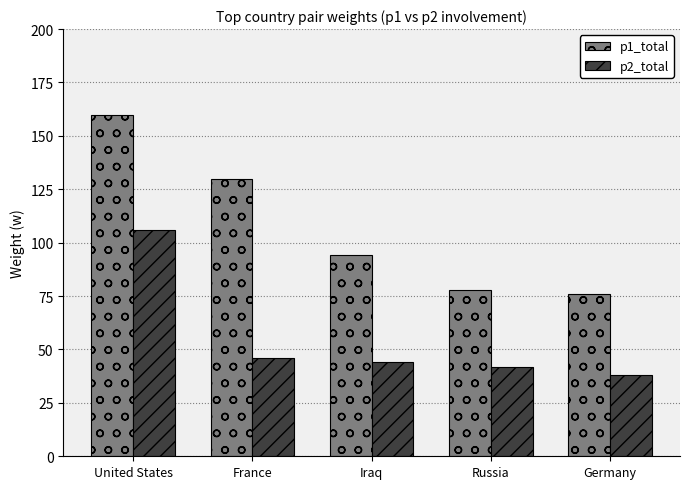

How many series are shown in this chart?

2